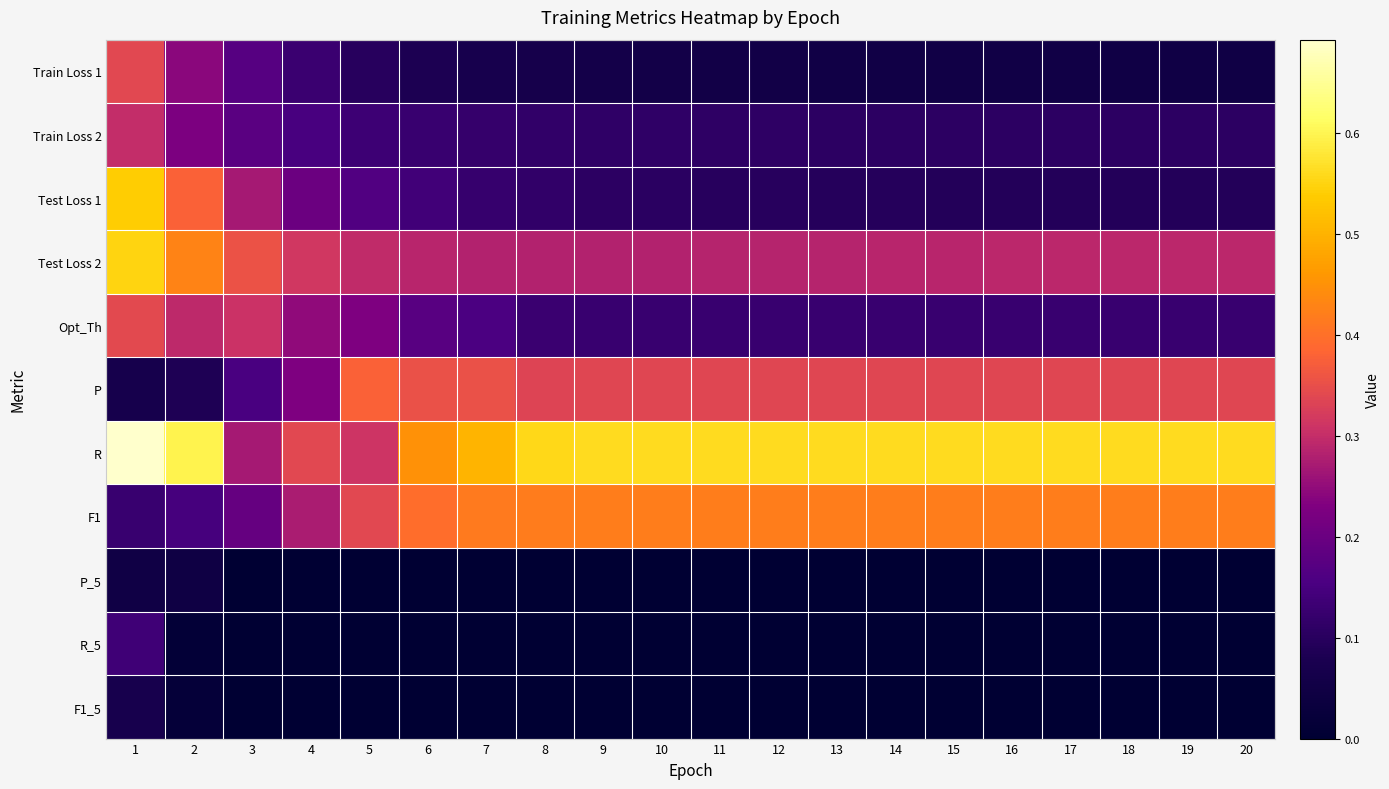

What is the total value across all series at 6?

2.0